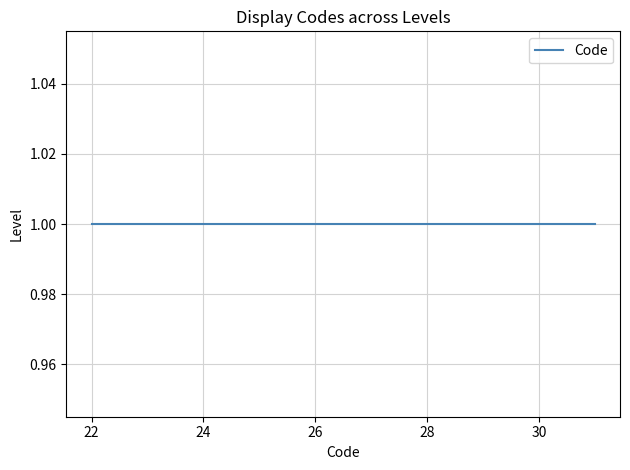

Reading right to left, transcribe all the data shown in this chart.

1=31	1=23	1=22